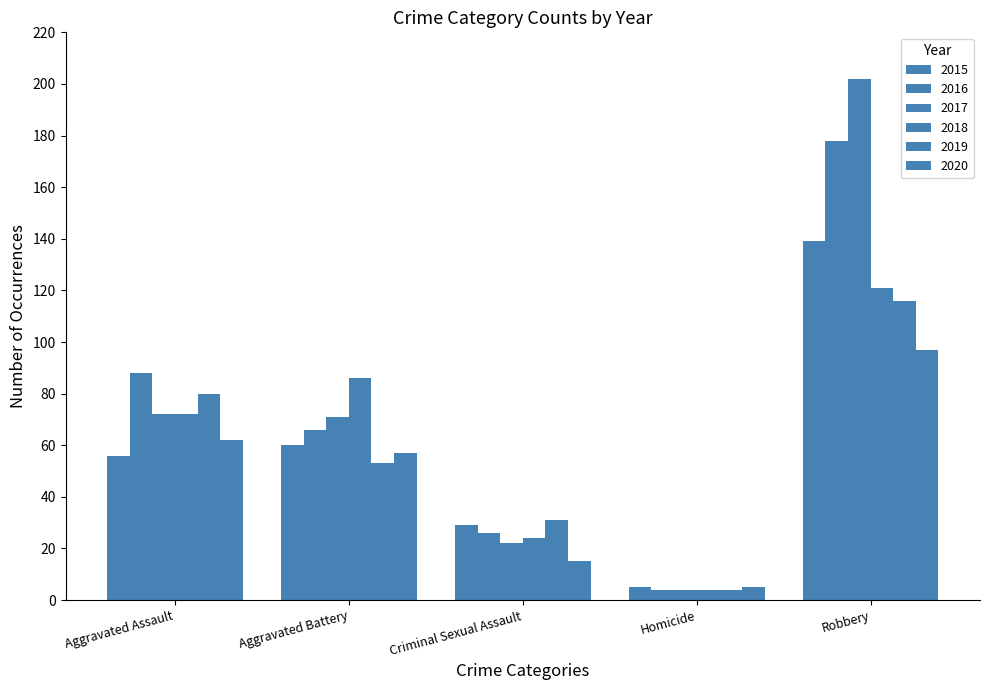

Reading left to right, list all the values displayed in this chart.

2015: Aggravated Assault=56	Aggravated Battery=60	Criminal Sexual Assault=29	Homicide=5	Robbery=139
2016: Aggravated Assault=88	Aggravated Battery=66	Criminal Sexual Assault=26	Homicide=4	Robbery=178
2017: Aggravated Assault=72	Aggravated Battery=71	Criminal Sexual Assault=22	Homicide=4	Robbery=202
2018: Aggravated Assault=72	Aggravated Battery=86	Criminal Sexual Assault=24	Homicide=4	Robbery=121
2019: Aggravated Assault=80	Aggravated Battery=53	Criminal Sexual Assault=31	Homicide=4	Robbery=116
2020: Aggravated Assault=62	Aggravated Battery=57	Criminal Sexual Assault=15	Homicide=5	Robbery=97